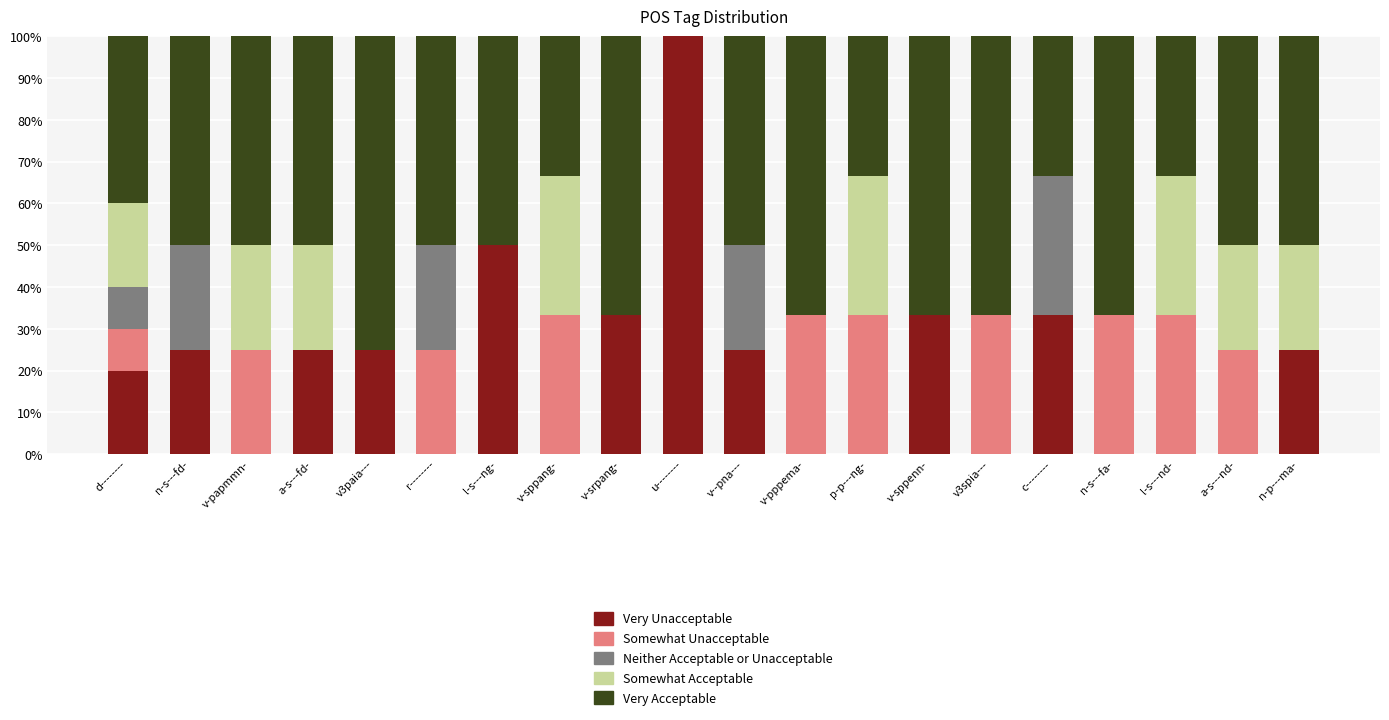

Is it true that Very Unacceptable equals -44.7 at l-s---nd-?

False